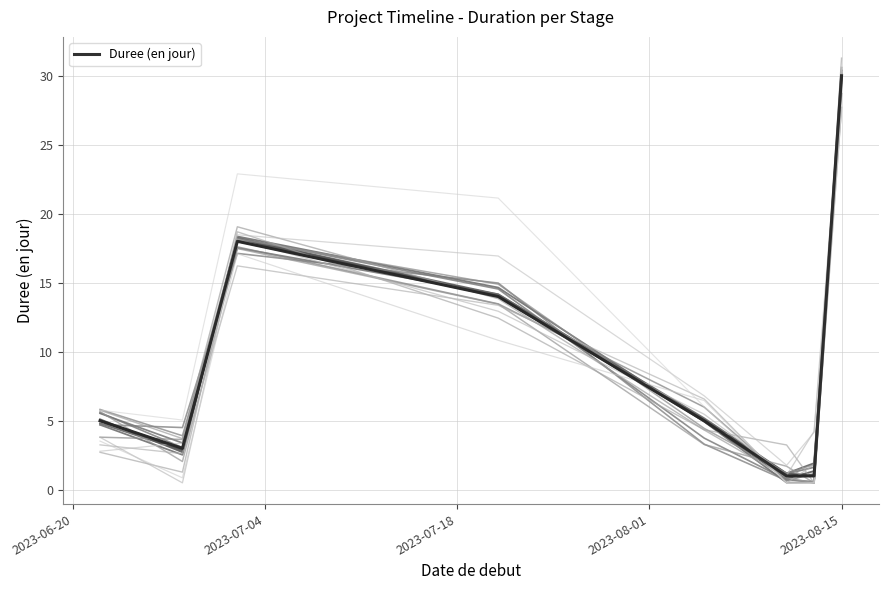

The chart shows a value of 6 at 2023-08-01. True or false?

False